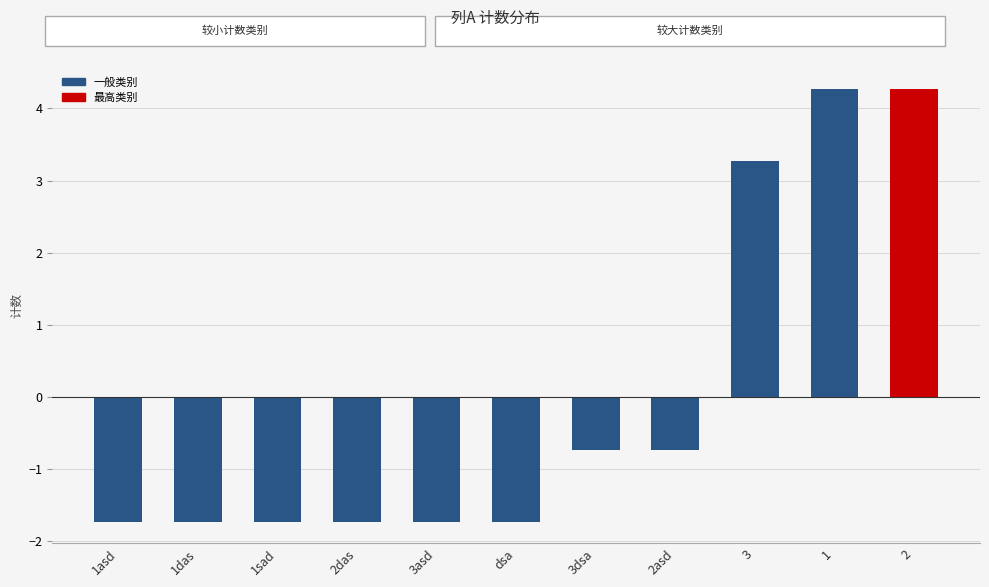

What is the label of the 4th bar from the left?

2das